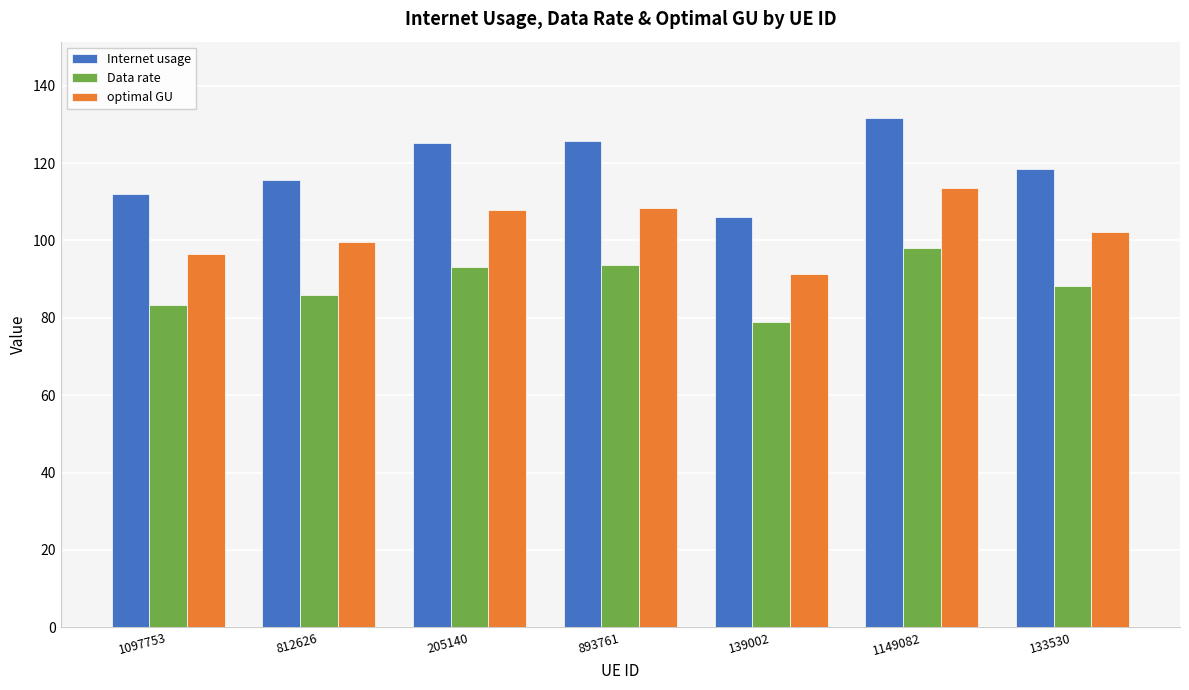

Count the number of data series in this chart.

3